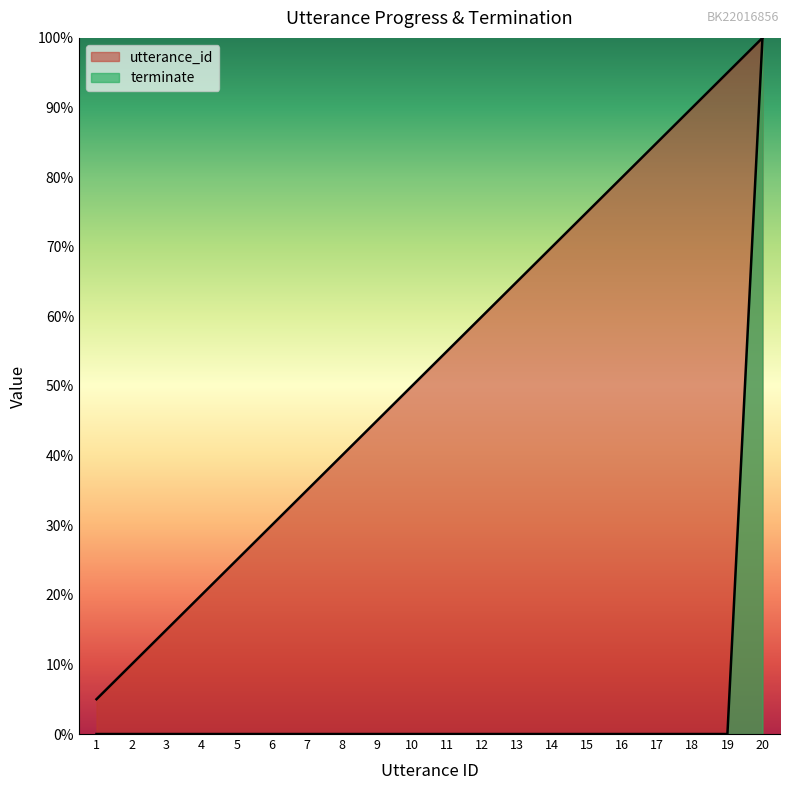

Which category has the lowest value across all series?

1